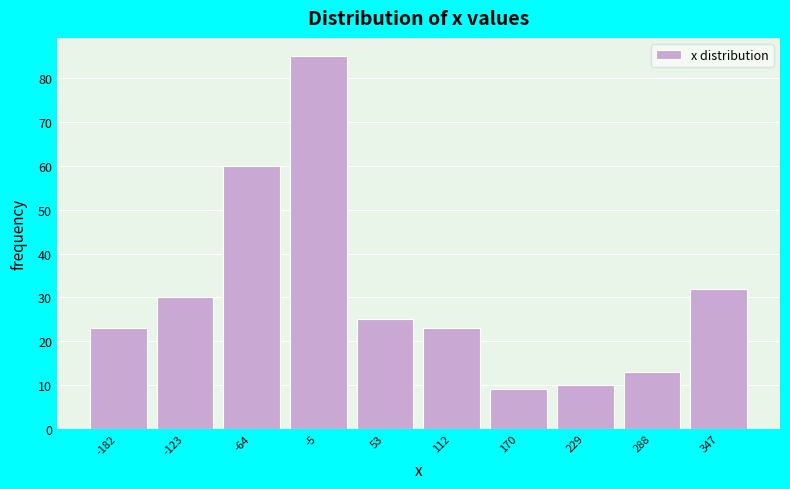

Reading right to left, list all the values displayed in this chart.

32	13	10	9	23	25	85	60	30	23